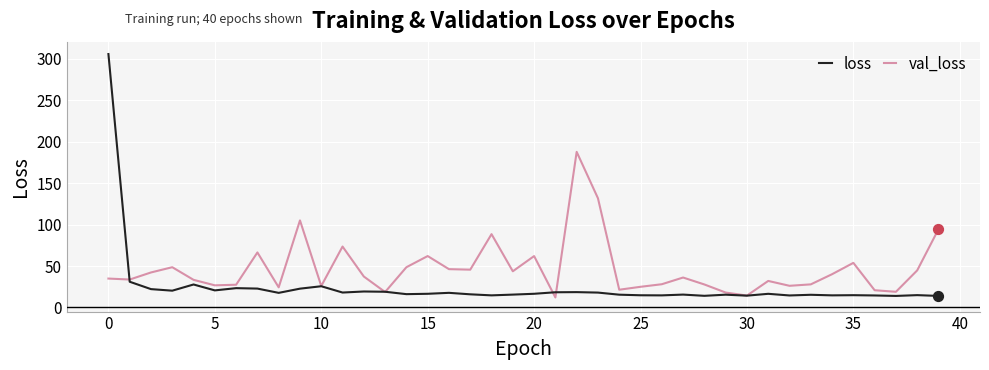

Which series has the largest total across all categories?

val_loss